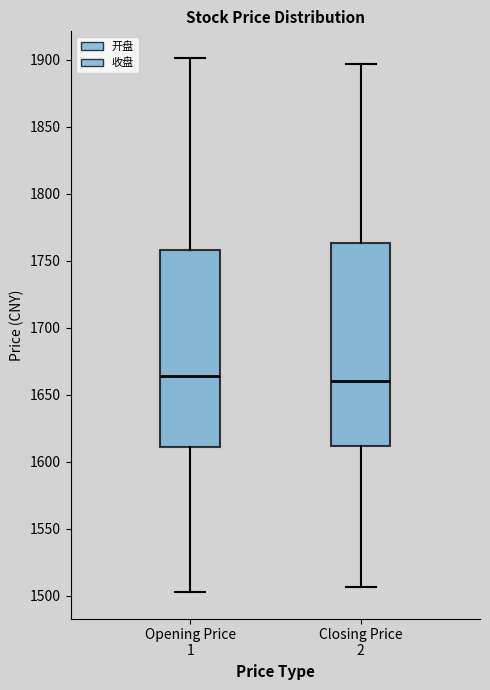

Where does the median line of the box for Opening Price 1 sit on the y-axis? The values are not printed on the chart, so give them approximately, as read against the axis.

1665